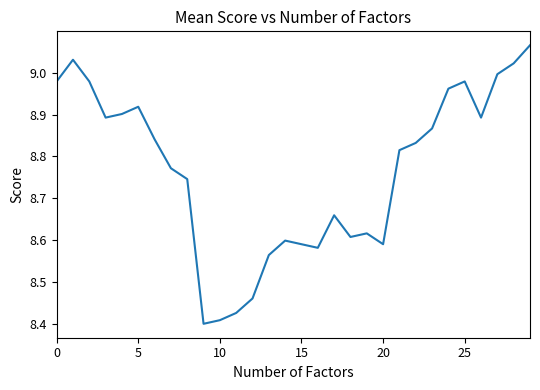

Count the number of categories in the chart.

30